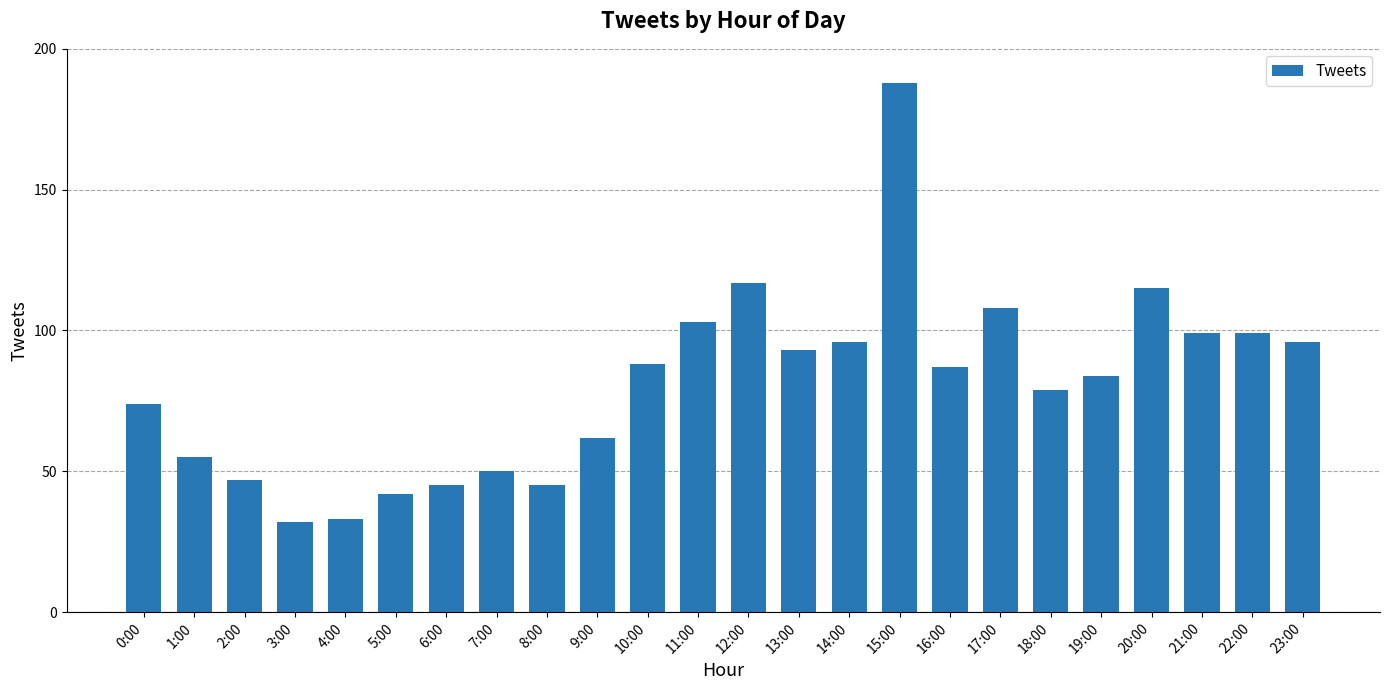

Reading left to right, what are all the values shown in this chart?

74	55	47	32	33	42	45	50	45	62	88	103	117	93	96	188	87	108	79	84	115	99	99	96